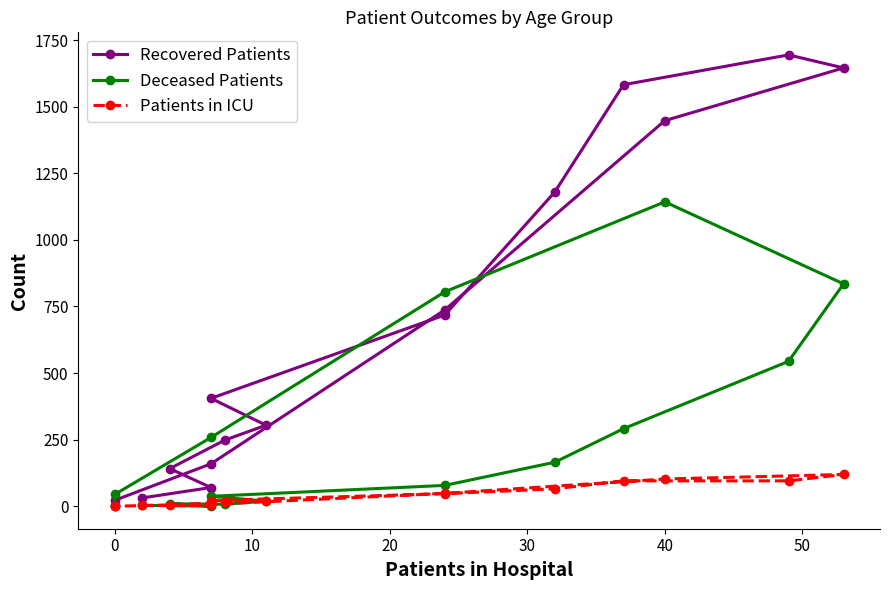

Which series has the largest total across all categories?

Recovered Patients